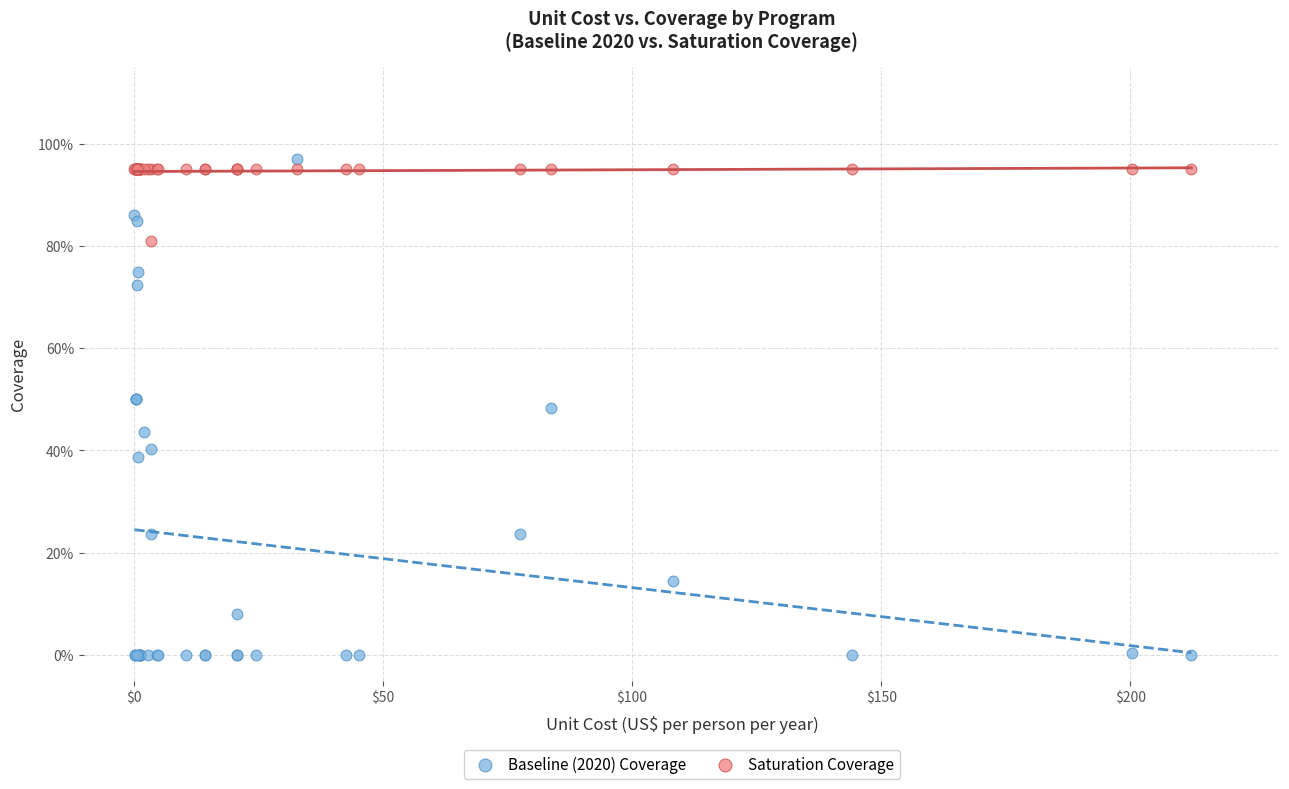

Which series contains the highest Y value?

Baseline (2020) Coverage